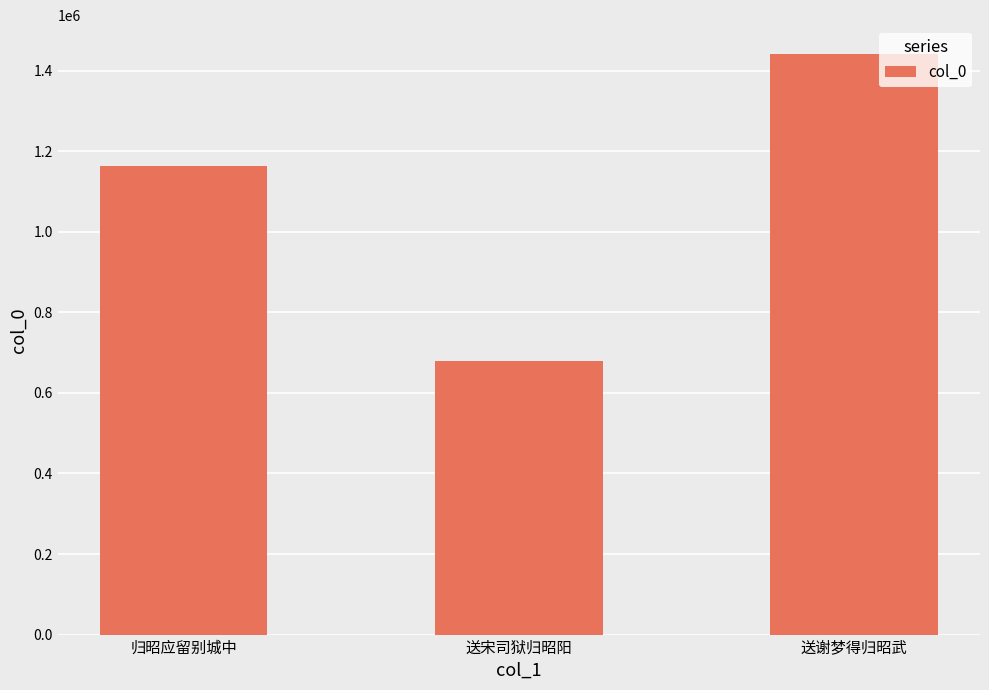

List the labels in order of value, smallest first.

送宋司狱归昭阳, 归昭应留别城中, 送谢梦得归昭武